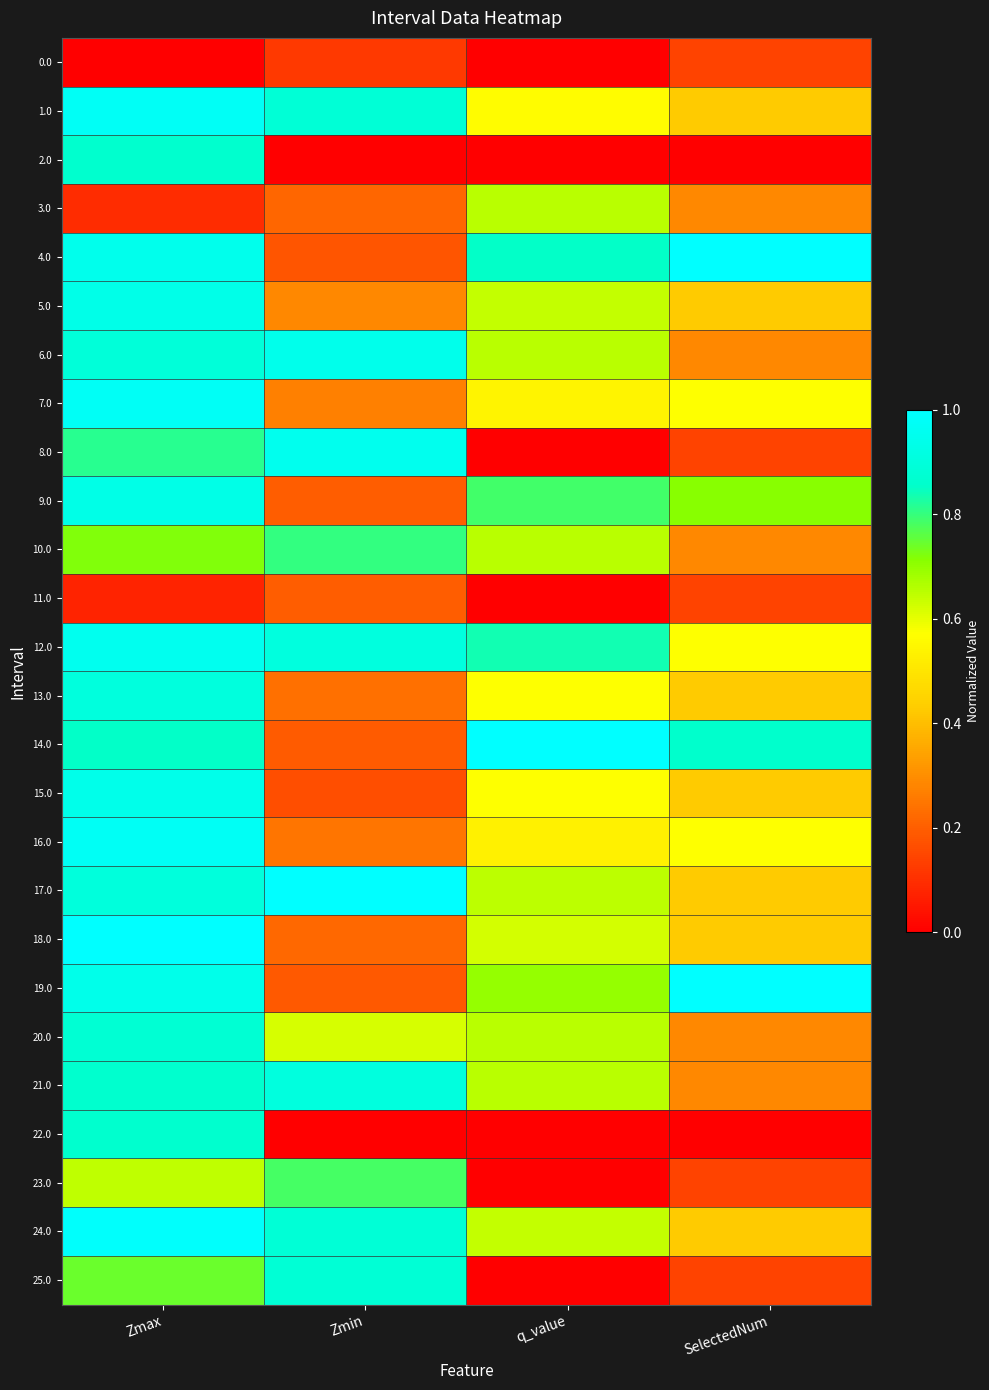

Reading left to right, transcribe all the data shown in this chart.

0.0: Zmax=0.0	Zmin=0.1	q_value=0.0	SelectedNum=0.1
1.0: Zmax=1.0	Zmin=0.9	q_value=0.6	SelectedNum=0.4
2.0: Zmax=0.9	Zmin=0.0	q_value=0.0	SelectedNum=0.0
3.0: Zmax=0.1	Zmin=0.2	q_value=0.7	SelectedNum=0.3
4.0: Zmax=0.9	Zmin=0.2	q_value=0.9	SelectedNum=1.0
5.0: Zmax=0.9	Zmin=0.3	q_value=0.6	SelectedNum=0.4
6.0: Zmax=0.9	Zmin=0.9	q_value=0.7	SelectedNum=0.3
7.0: Zmax=1.0	Zmin=0.3	q_value=0.5	SelectedNum=0.6
8.0: Zmax=0.8	Zmin=1.0	q_value=0.0	SelectedNum=0.1
9.0: Zmax=0.9	Zmin=0.2	q_value=0.8	SelectedNum=0.7
10.0: Zmax=0.7	Zmin=0.8	q_value=0.7	SelectedNum=0.3
11.0: Zmax=0.1	Zmin=0.2	q_value=0.0	SelectedNum=0.1
12.0: Zmax=1.0	Zmin=0.9	q_value=0.8	SelectedNum=0.6
13.0: Zmax=0.9	Zmin=0.2	q_value=0.6	SelectedNum=0.4
14.0: Zmax=0.9	Zmin=0.2	q_value=1.0	SelectedNum=0.9
15.0: Zmax=0.9	Zmin=0.2	q_value=0.6	SelectedNum=0.4
16.0: Zmax=1.0	Zmin=0.2	q_value=0.5	SelectedNum=0.6
17.0: Zmax=0.9	Zmin=1.0	q_value=0.7	SelectedNum=0.4
18.0: Zmax=1.0	Zmin=0.2	q_value=0.6	SelectedNum=0.4
19.0: Zmax=0.9	Zmin=0.2	q_value=0.7	SelectedNum=1.0
20.0: Zmax=0.9	Zmin=0.6	q_value=0.7	SelectedNum=0.3
21.0: Zmax=0.9	Zmin=0.9	q_value=0.7	SelectedNum=0.3
22.0: Zmax=0.9	Zmin=0.0	q_value=0.0	SelectedNum=0.0
23.0: Zmax=0.6	Zmin=0.8	q_value=0.0	SelectedNum=0.1
24.0: Zmax=1.0	Zmin=0.9	q_value=0.6	SelectedNum=0.4
25.0: Zmax=0.7	Zmin=0.9	q_value=0.0	SelectedNum=0.1